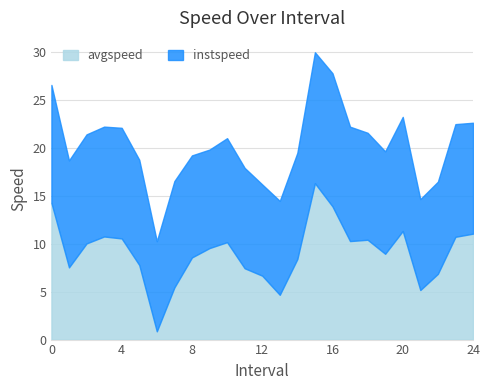

Is it true that avgspeed equals 5.0 at 10.0?

False